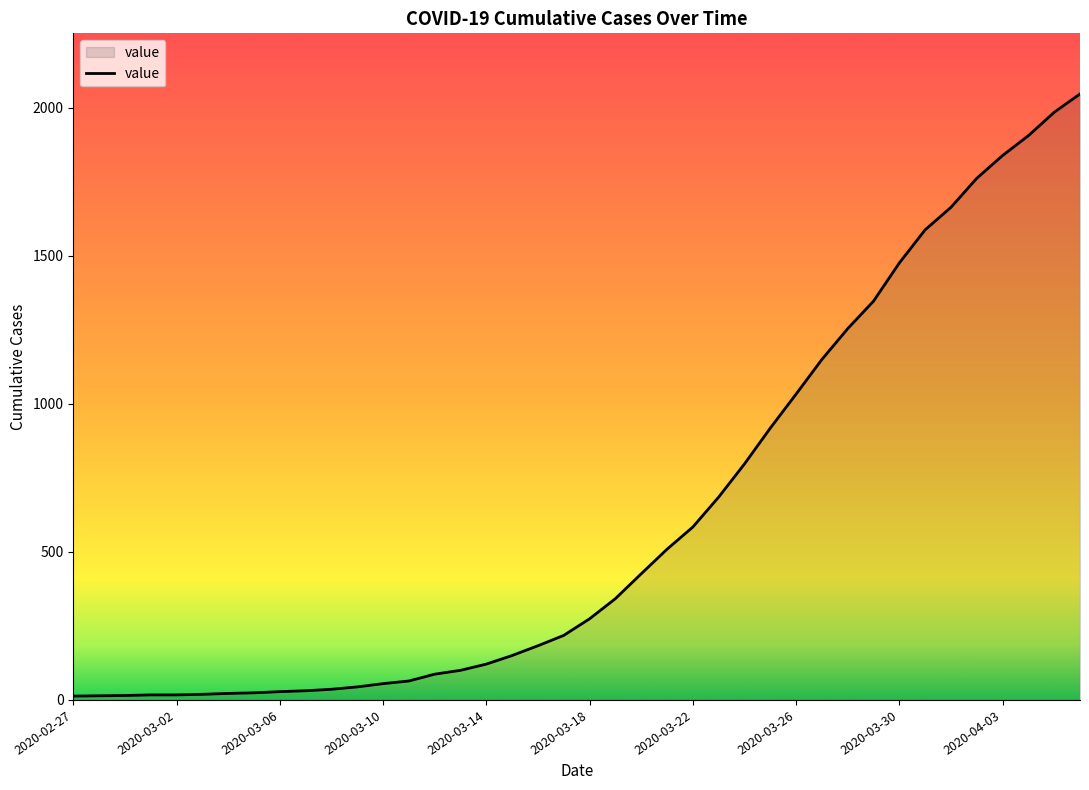

What is the difference between the maximum and minimum values?

2034